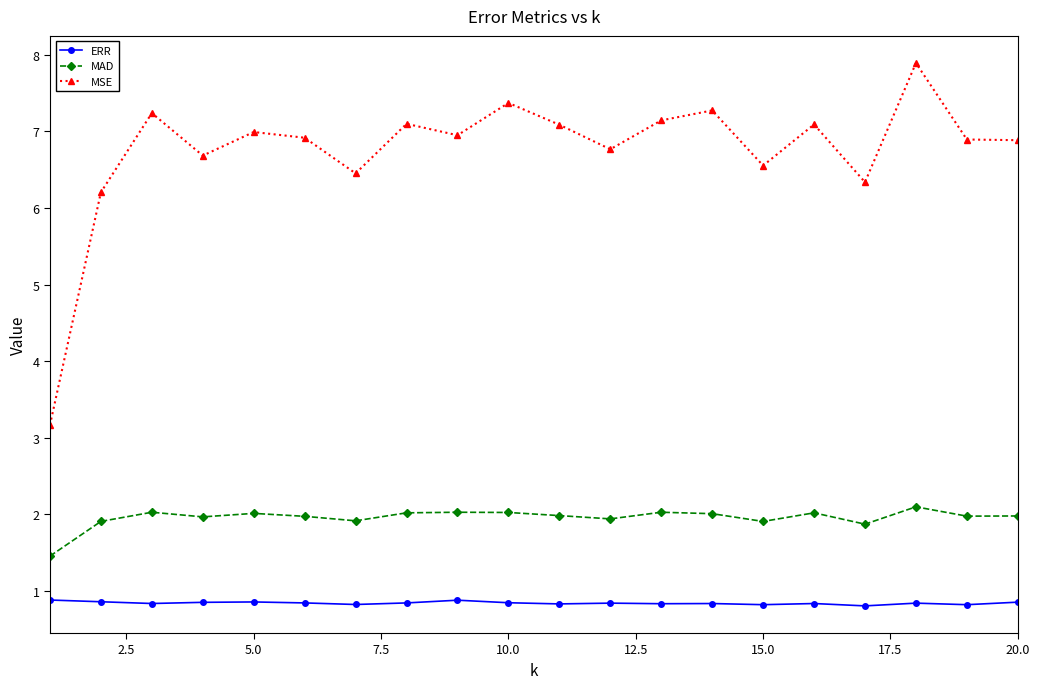

True or false: MAD and ERR cross at least once.

False